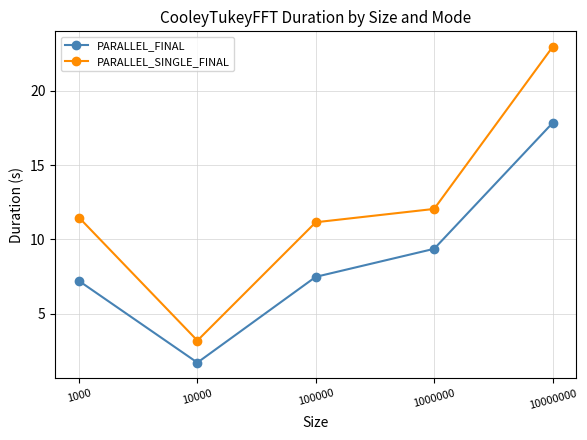

True or false: PARALLEL_FINAL and PARALLEL_SINGLE_FINAL intersect in this chart.

False